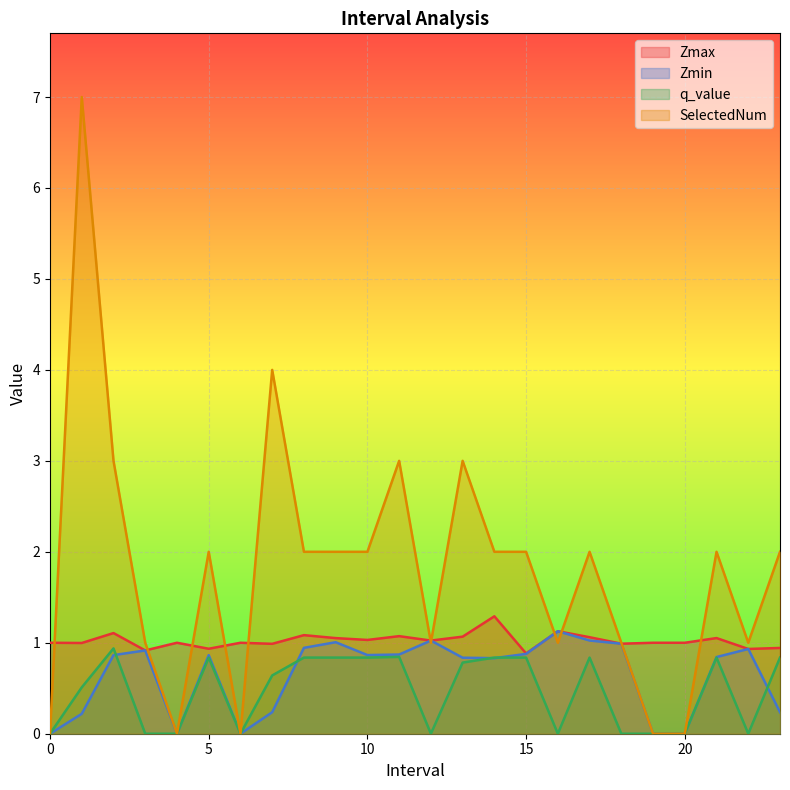

Reading left to right, transcribe all the data shown in this chart.

Zmax: 1.0	1.0	1.1	0.9	1.0	0.9	1.0	1.0	1.1	1.1	1.0	1.1	1.0	1.1	1.3	0.9	1.1	1.1	1.0	1.0	1.0	1.1	0.9	0.9
Zmin: 0.0	0.2	0.9	0.9	0.0	0.9	0.0	0.2	0.9	1.0	0.9	0.9	1.0	0.8	0.8	0.9	1.1	1.0	1.0	0.0	0.0	0.8	0.9	0.2
q_value: 0.0	0.5	0.9	0.0	0.0	0.8	0.0	0.6	0.8	0.8	0.8	0.8	0.0	0.8	0.8	0.8	0.0	0.8	0.0	0.0	0.0	0.8	0.0	0.8
SelectedNum: 0.0	7.0	3.0	1.0	0.0	2.0	0.0	4.0	2.0	2.0	2.0	3.0	1.0	3.0	2.0	2.0	1.0	2.0	1.0	0.0	0.0	2.0	1.0	2.0